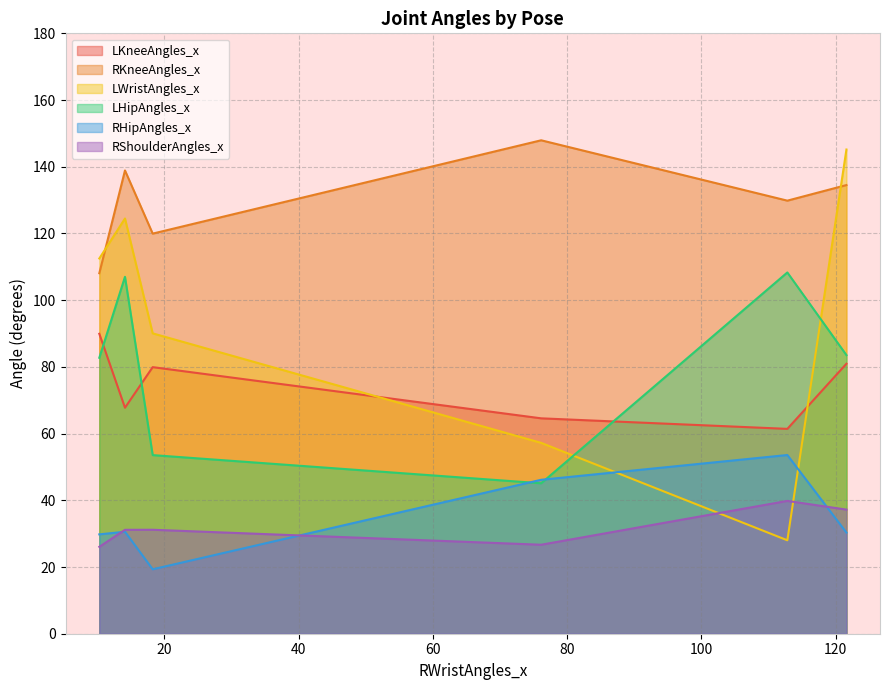

How many lines are shown in the chart?

6